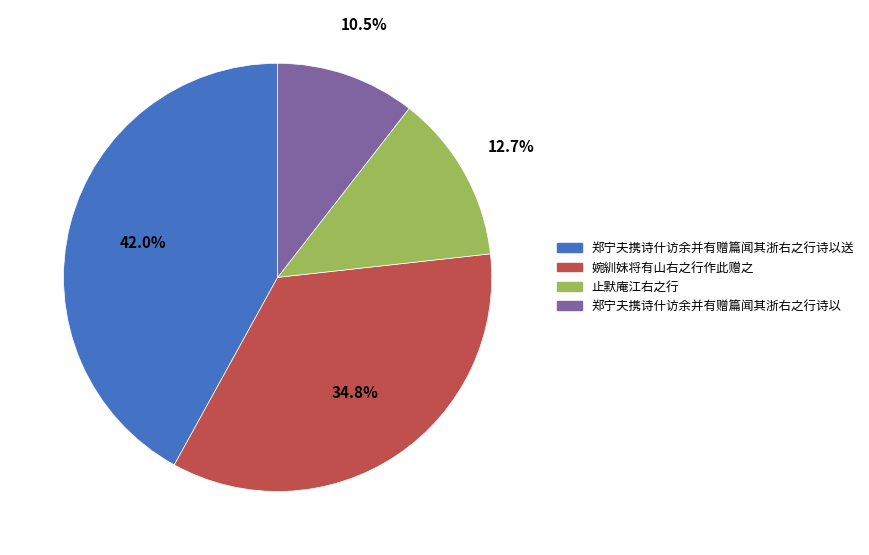

Is there a majority slice in this chart?

No